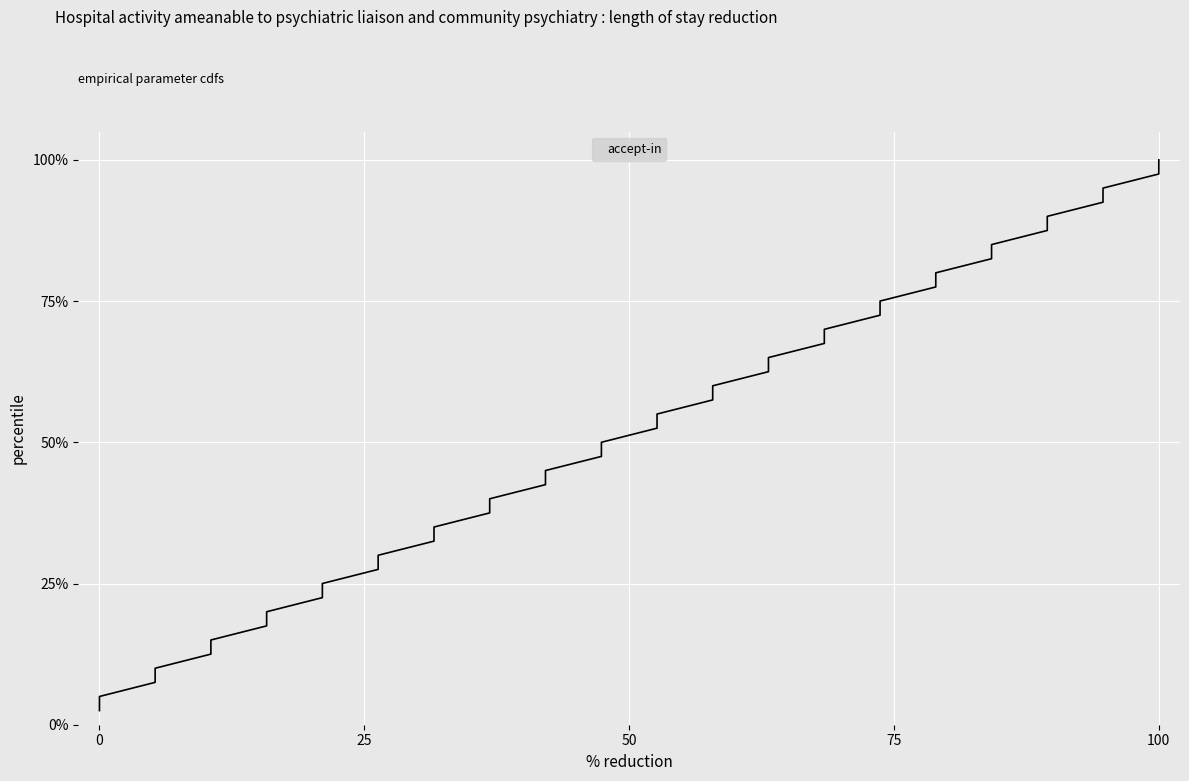

How many lines are shown in the chart?

1